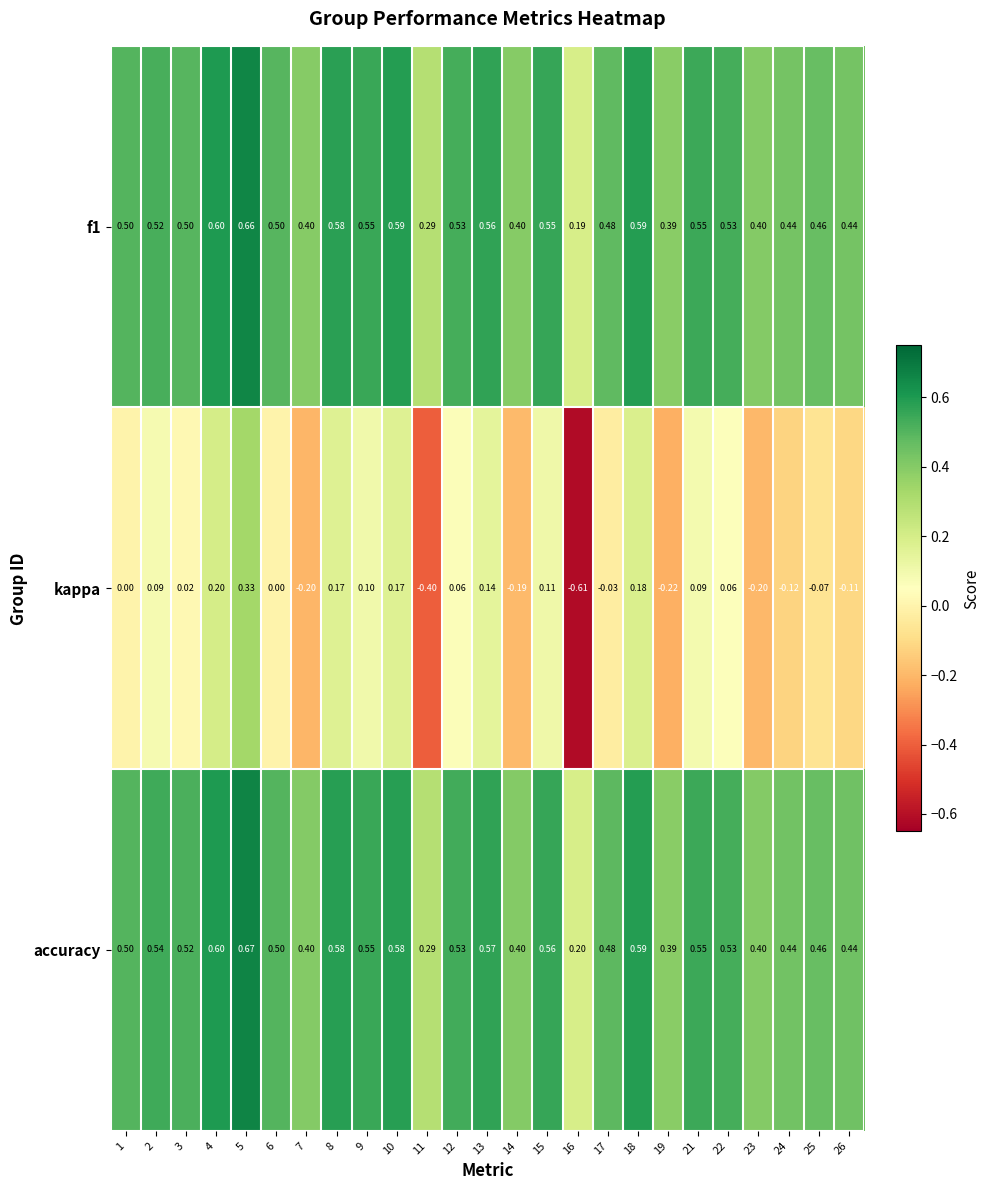

Rank the series by their maximum value, from lowest to highest.

kappa, f1, accuracy